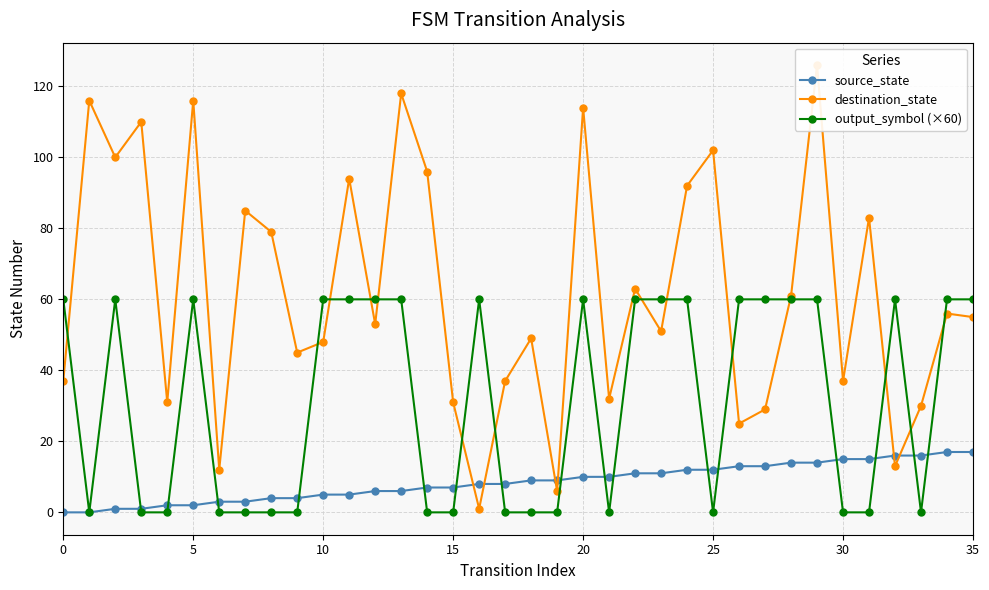

In destination_state, how many points are lower than both neighbors (excluding endpoints)?

12